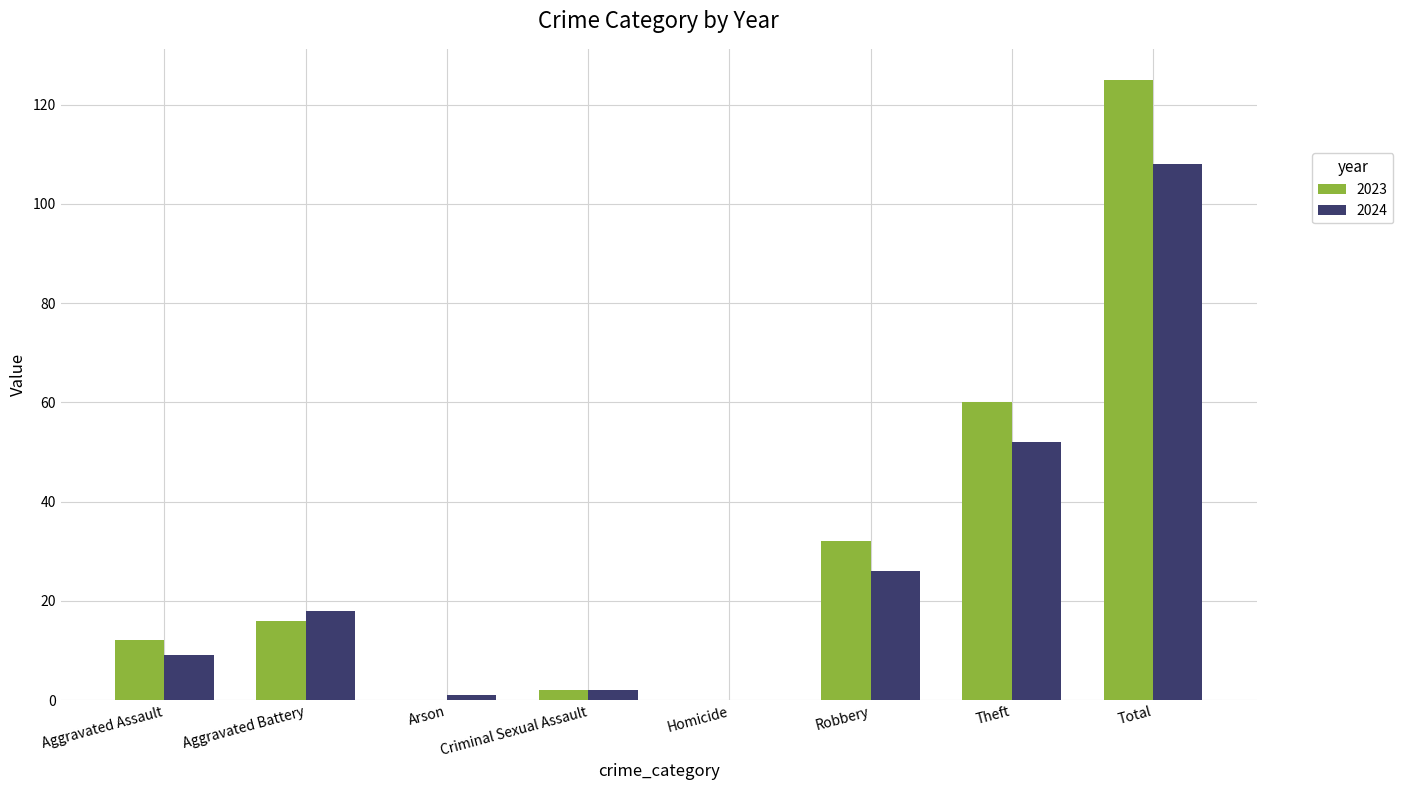

How many distinct data groups are displayed?

2